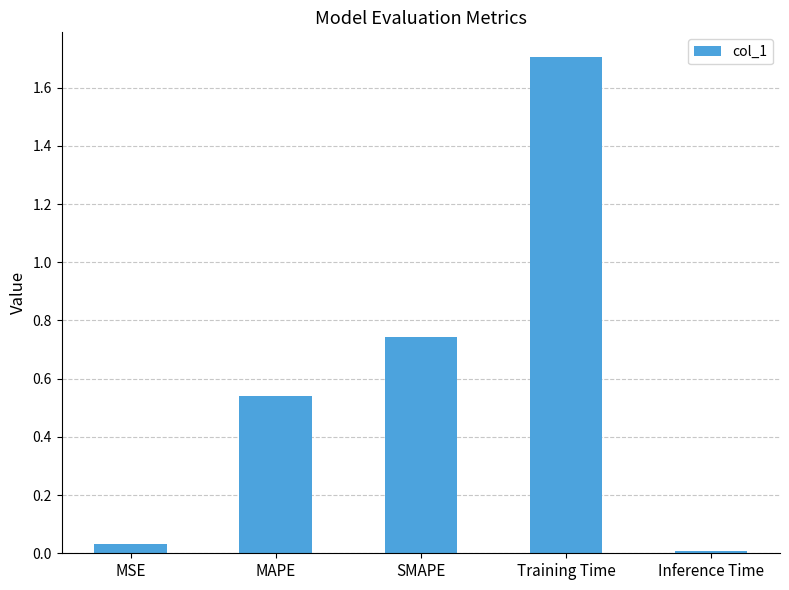

What is the difference between the maximum and minimum values?

1.7